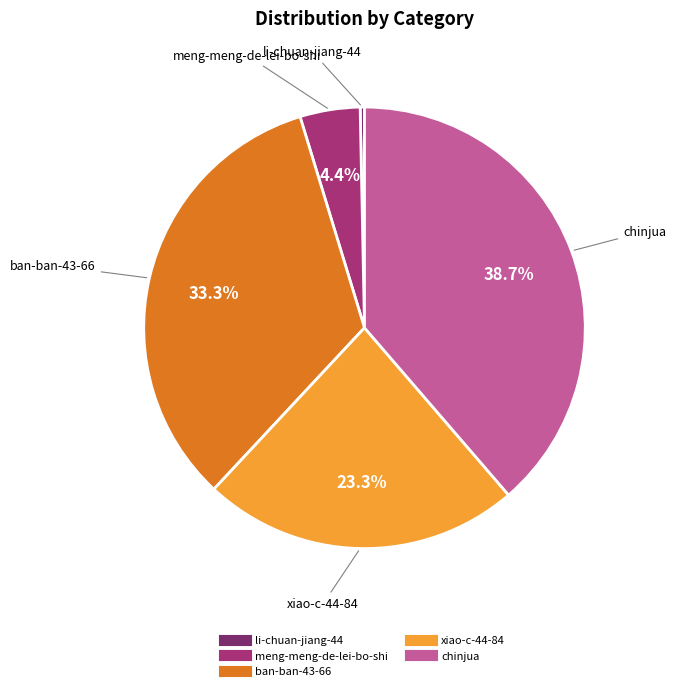

Is there a majority slice in this chart?

No